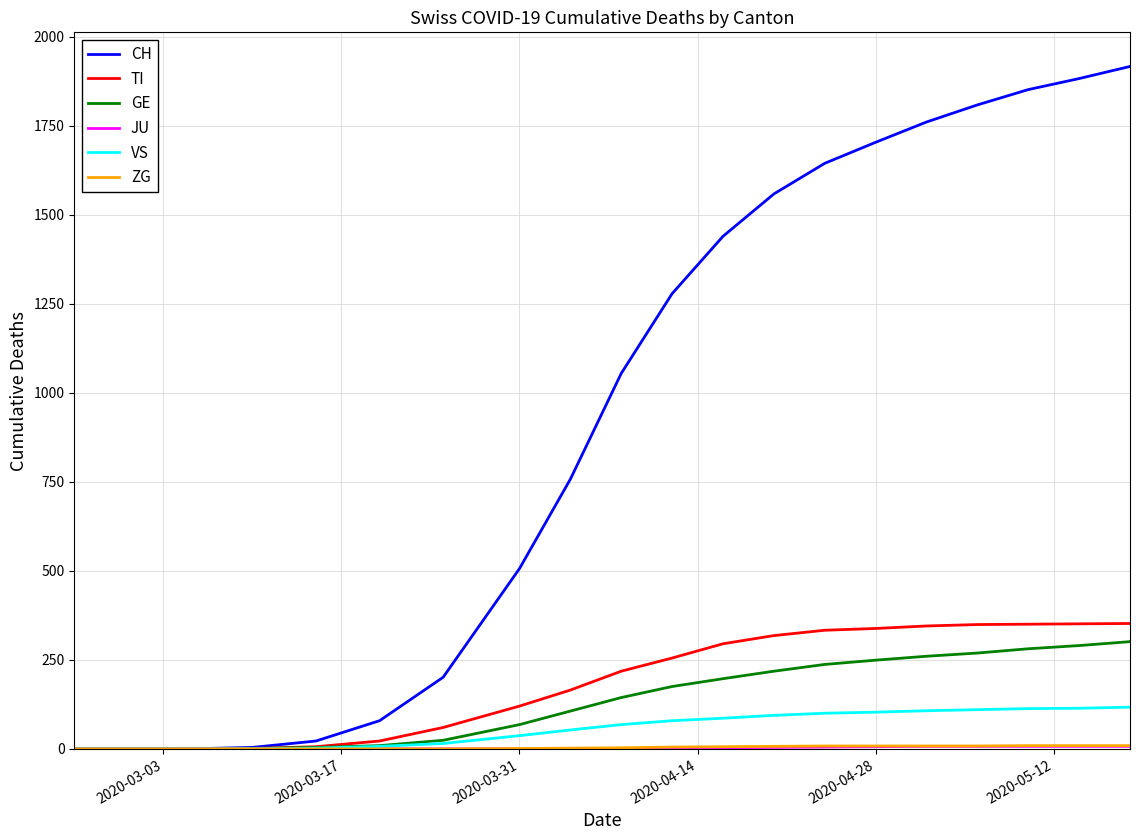

What is the greatest value displayed?

1916